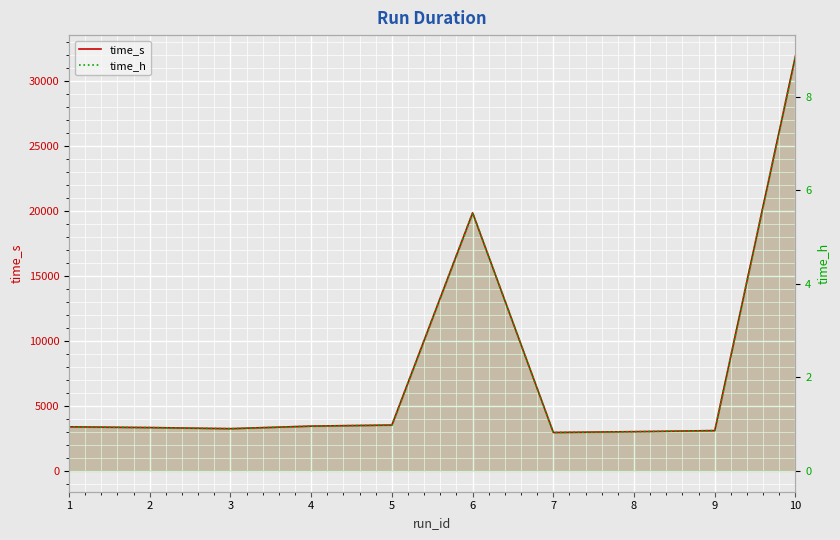

Reading left to right, list all the values displayed in this chart.

time_s: 1=3397.6	2=3341.5	3=3256.8	4=3452.9	5=3535.7	6=19868.8	7=2963.9	8=3025.1	9=3108.3	10=31954.1
time_h: 1=0.9	2=0.9	3=0.9	4=1.0	5=1.0	6=5.5	7=0.8	8=0.8	9=0.9	10=8.9